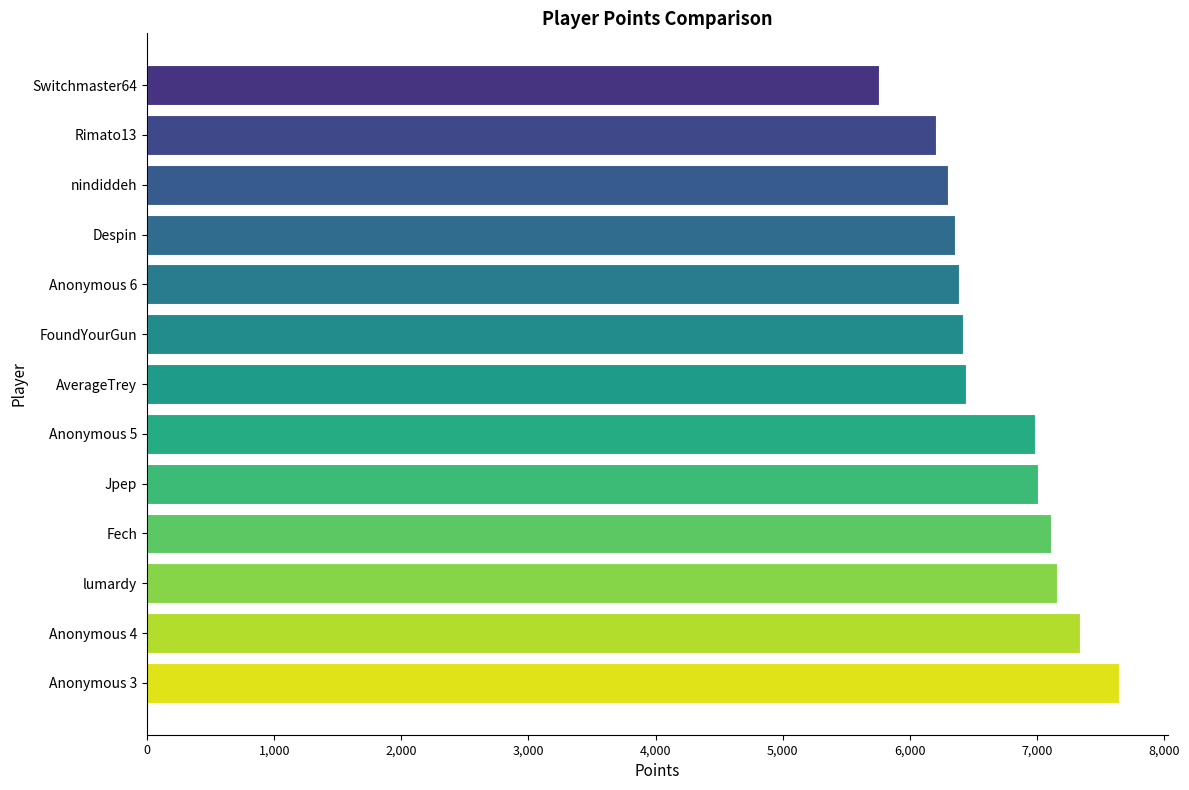

At which category does the chart reach its minimum across all series?

Switchmaster64